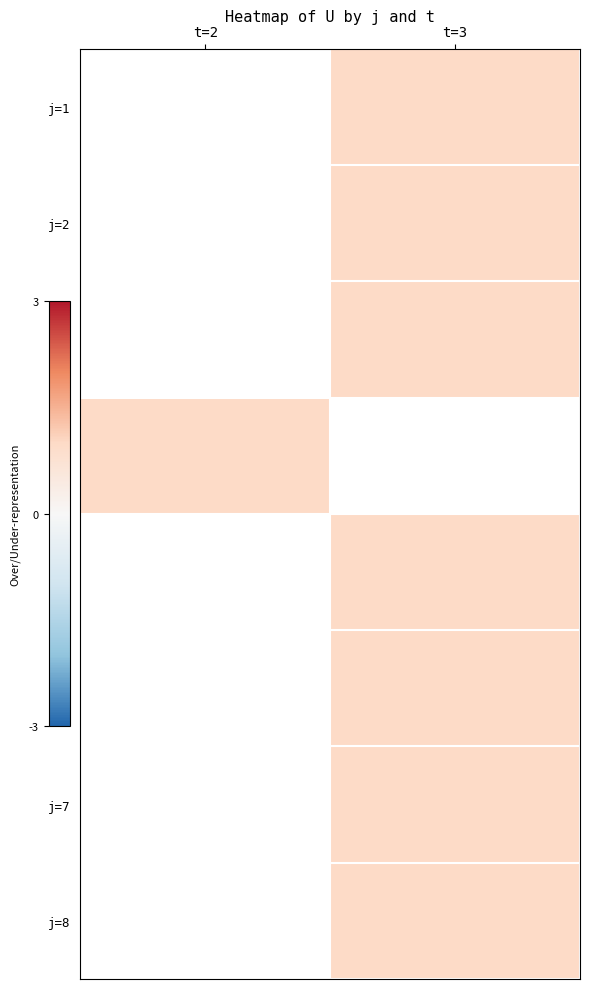

The j=7 series shows 0.6 at t=3. True or false?

False